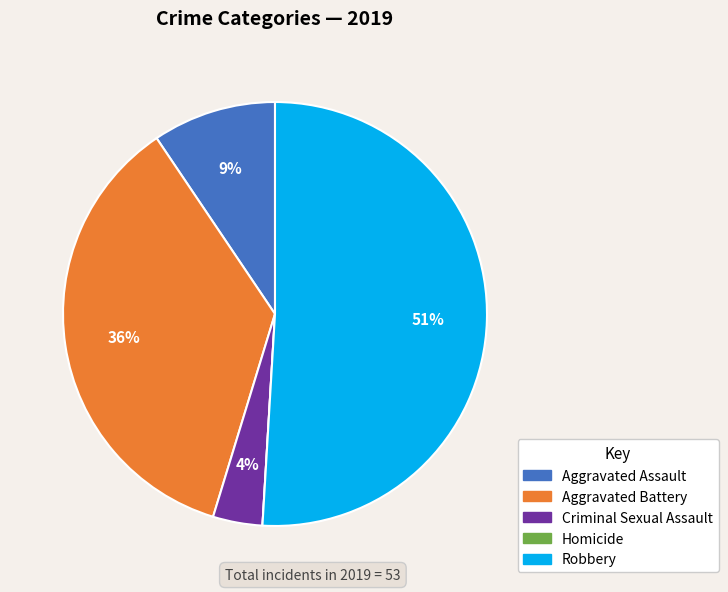

What percentage is the Aggravated Assault slice, to the nearest percent?

9%